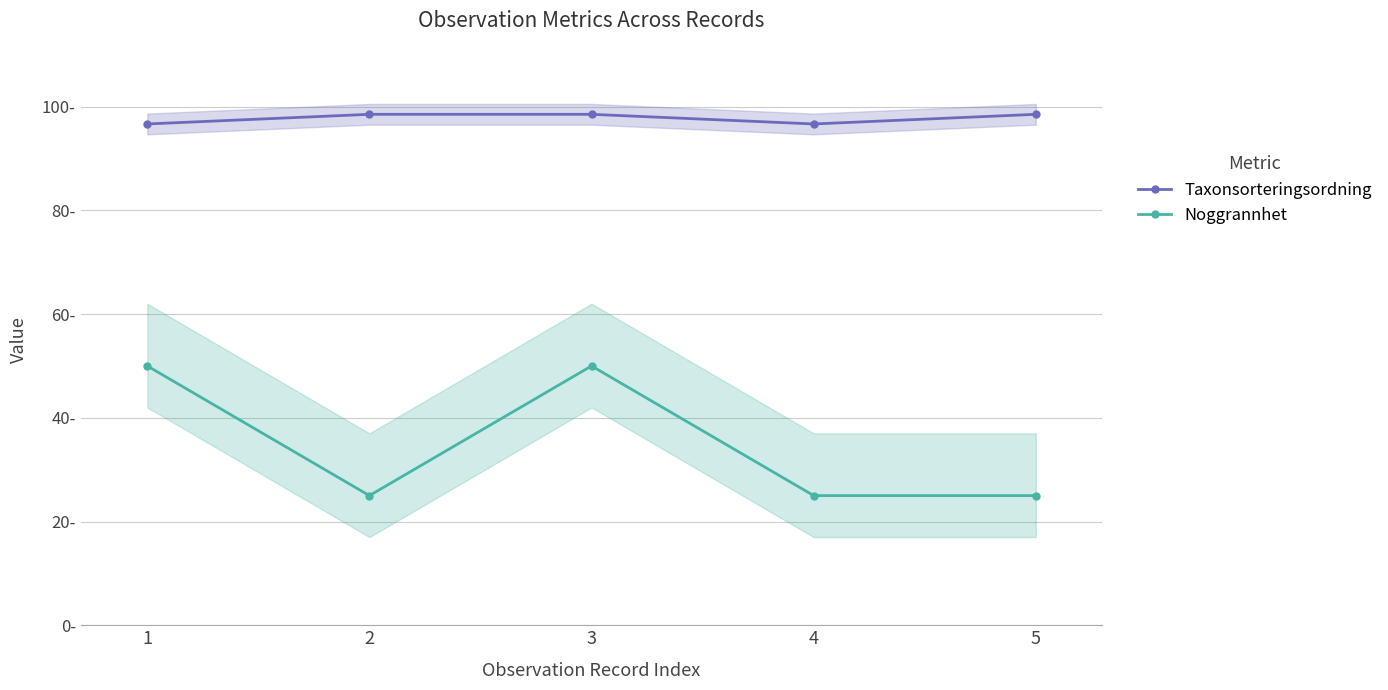

What is the difference between the maximum and minimum values in the Taxonsorteringsordning series?

1.9